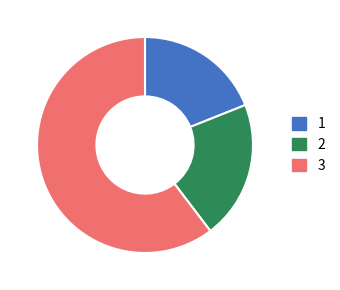

Is there a majority slice in this chart?

Yes